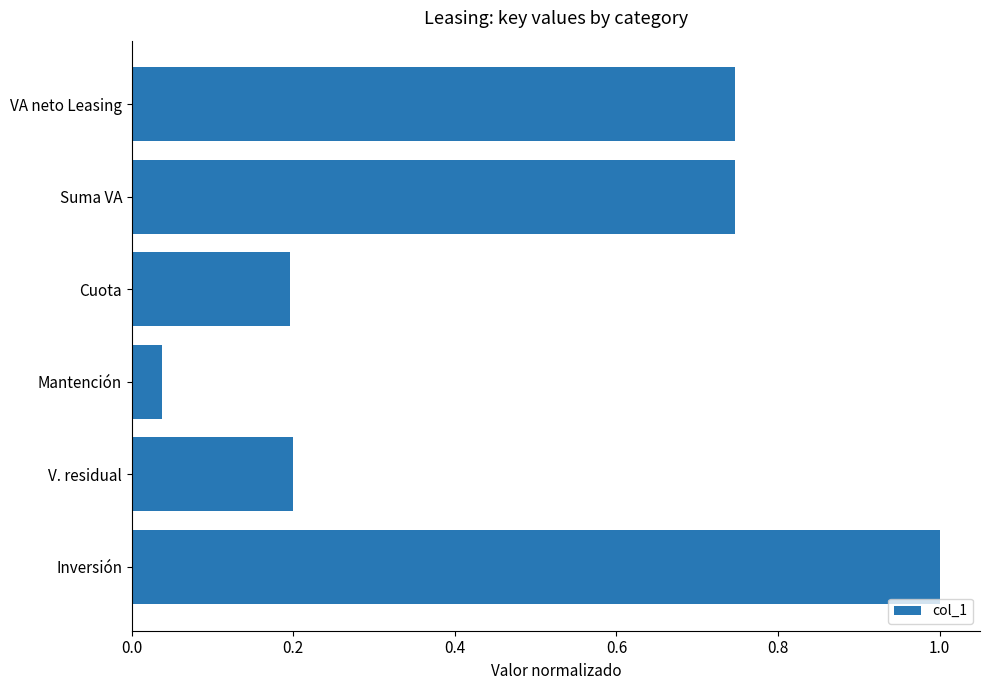

What is the change in value from Cuota to Suma VA?

+0.6